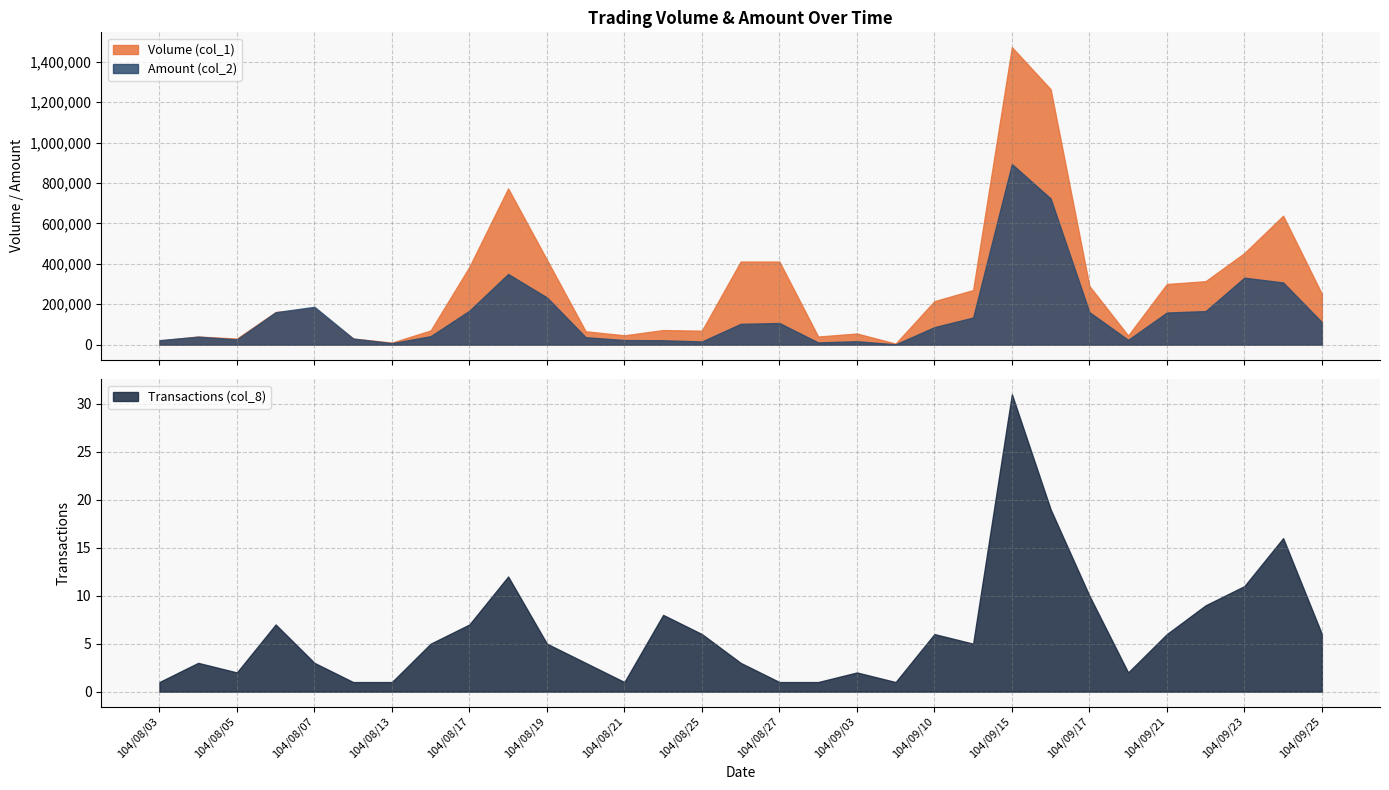

Does the chart have visible grid lines?

Yes